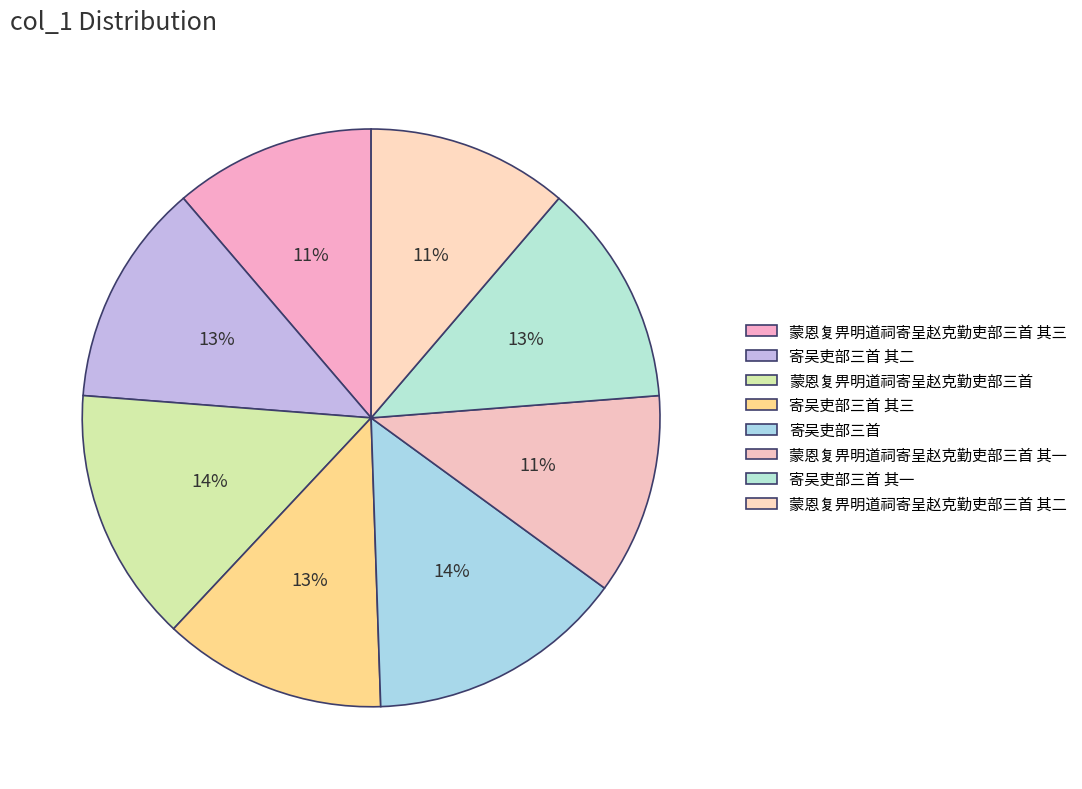

How many segments does this pie chart have?

8